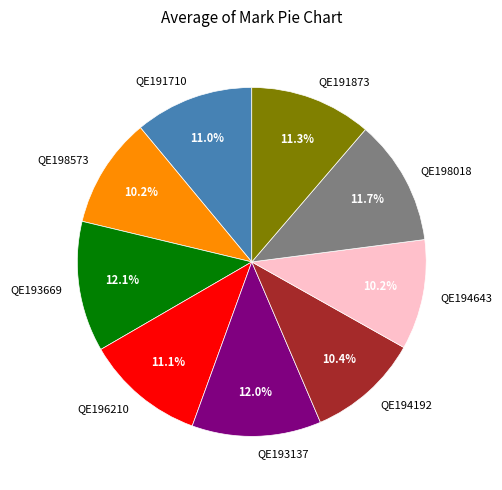

What is the ratio of the value at QE193669 to the value at QE191710?

1.1